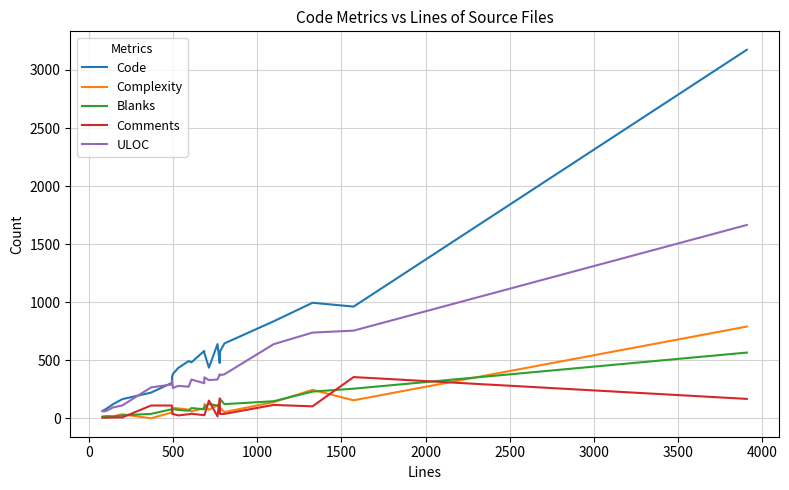

How many values in the Code series are below 482?

11